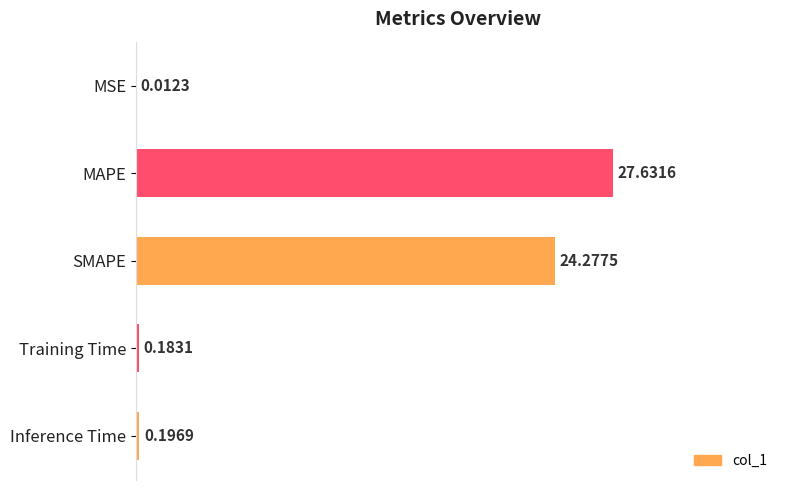

Where is the data nearest to the value 13?

SMAPE